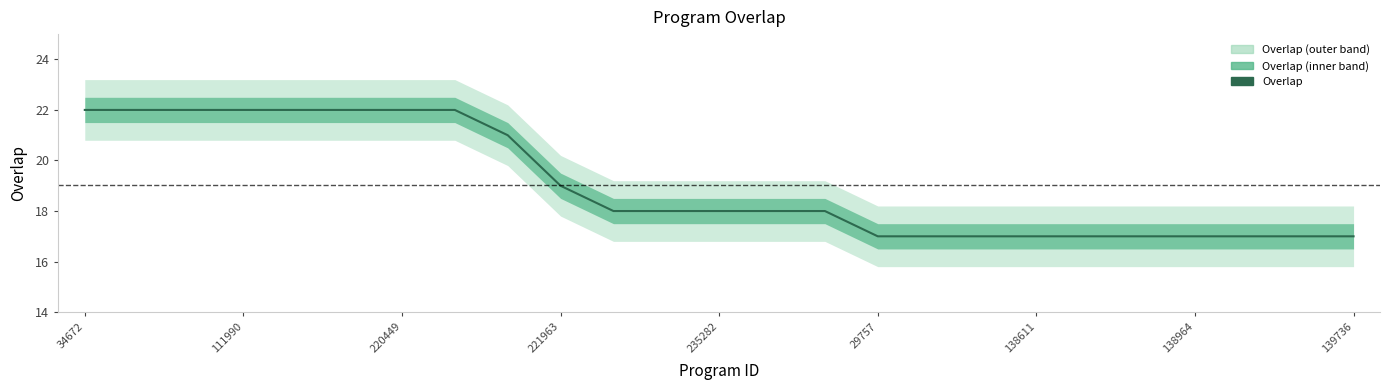

How many values are between 17 and 22?

25